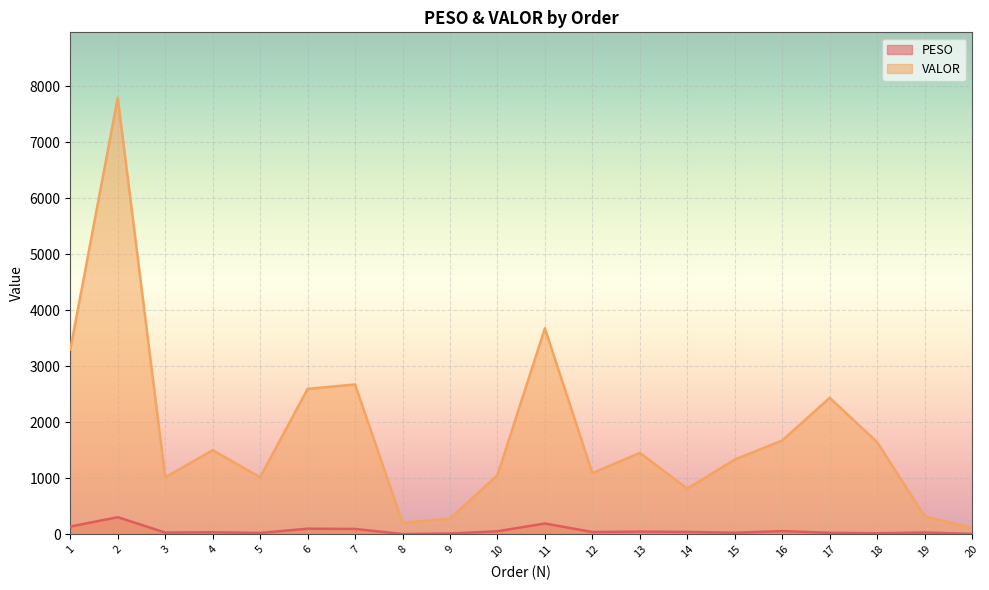

Reading right to left, transcribe all the data shown in this chart.

PESO: 20=7.3	19=32.4	18=18.6	17=27.5	16=57.9	15=28.6	14=43.6	13=48.5	12=41.5	11=193.9	10=54.9	9=14.2	8=5.5	7=96.4	6=101.1	5=24.8	4=37.3	3=31.4	2=306.4	1=138.3
VALOR: 20=115.5	19=322.4	18=1645.3	17=2438.1	16=1675.2	15=1335.4	14=816.1	13=1454.3	12=1092.5	11=3679.0	10=1057.4	9=281.3	8=207.7	7=2676.4	6=2597.1	5=1019.7	4=1502.8	3=1016.7	2=7794.8	1=3298.6